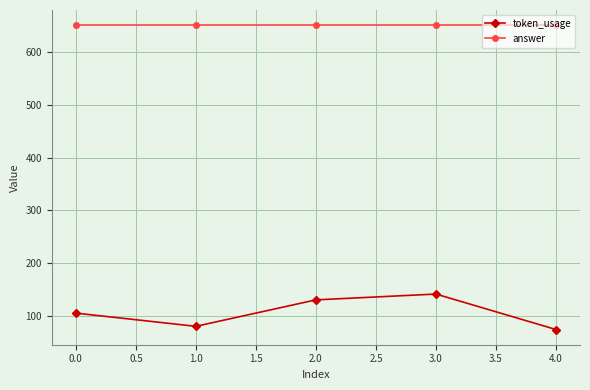

What is the average value of the token_usage series?

107